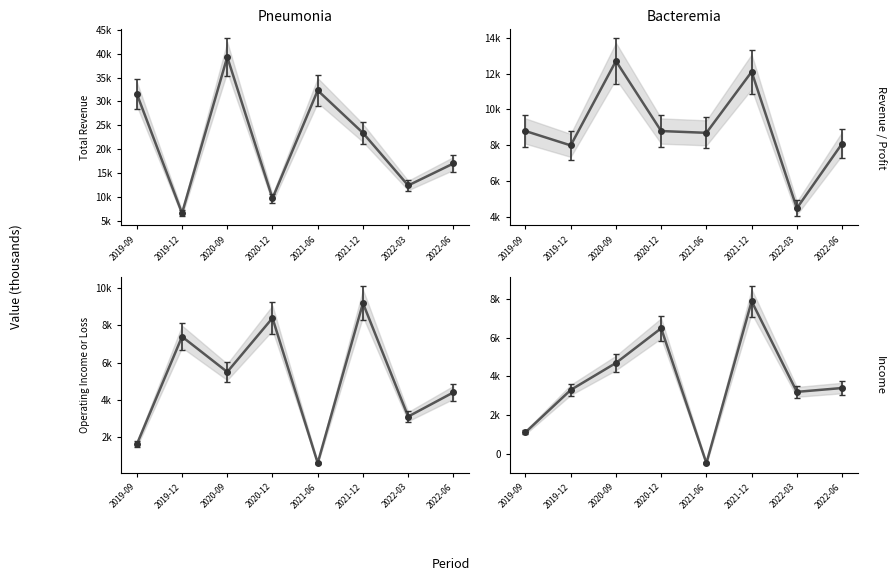

Is it true that Net Income equals -500 at 2021-06?

True